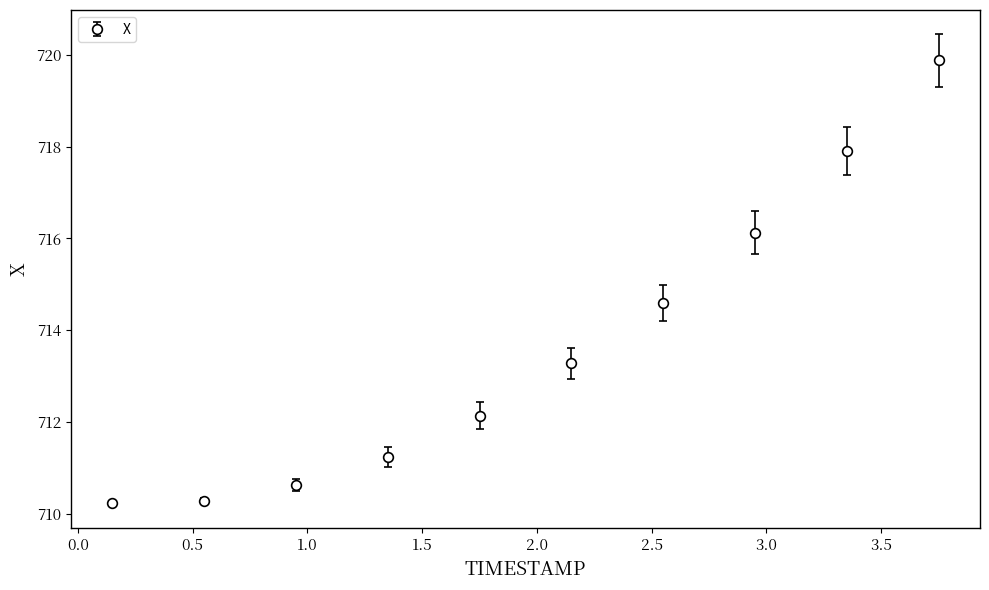

What is the minimum value shown in the chart?

710.2